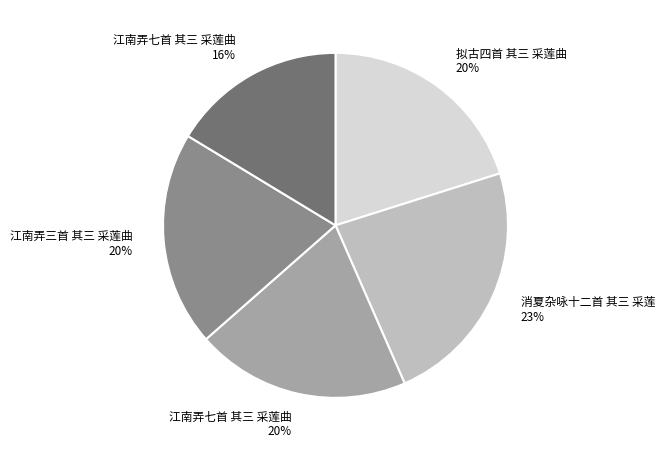

Is there a majority slice in this chart?

No